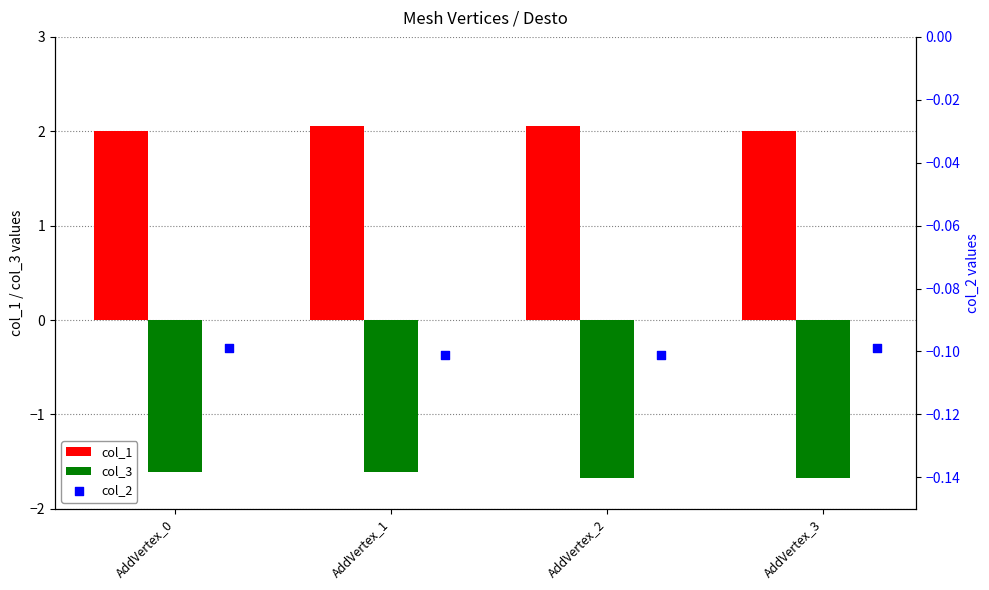

Which series has the largest total across all categories?

col_1